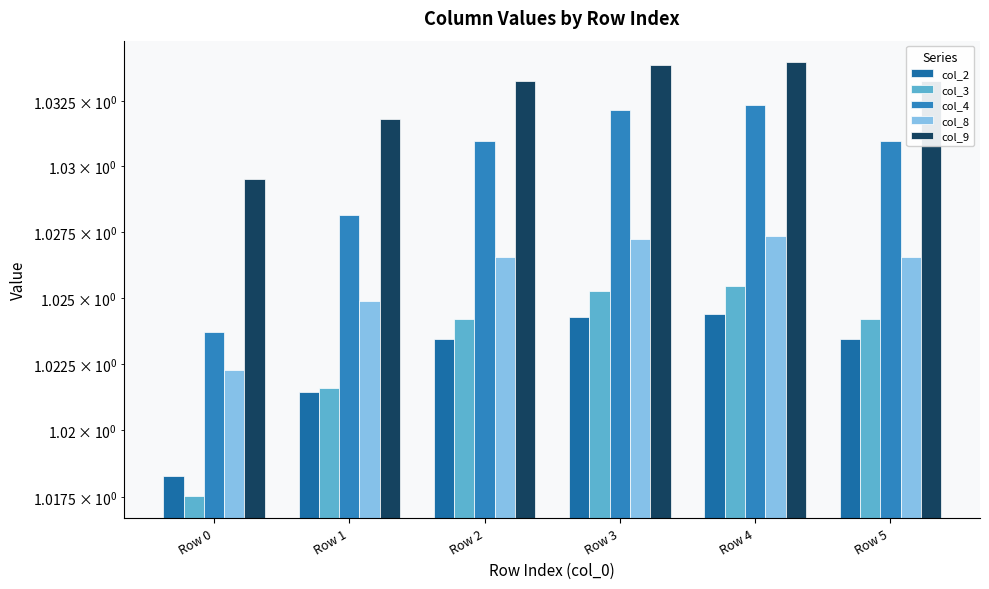

Is the value of col_8 at Row 5 greater than the value of col_4 at Row 3?

No